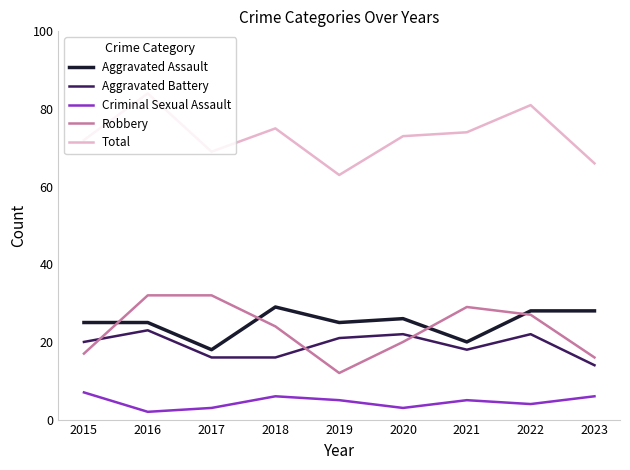

At 2021, list the series in order from largest to smallest.

Total, Robbery, Aggravated Assault, Aggravated Battery, Criminal Sexual Assault